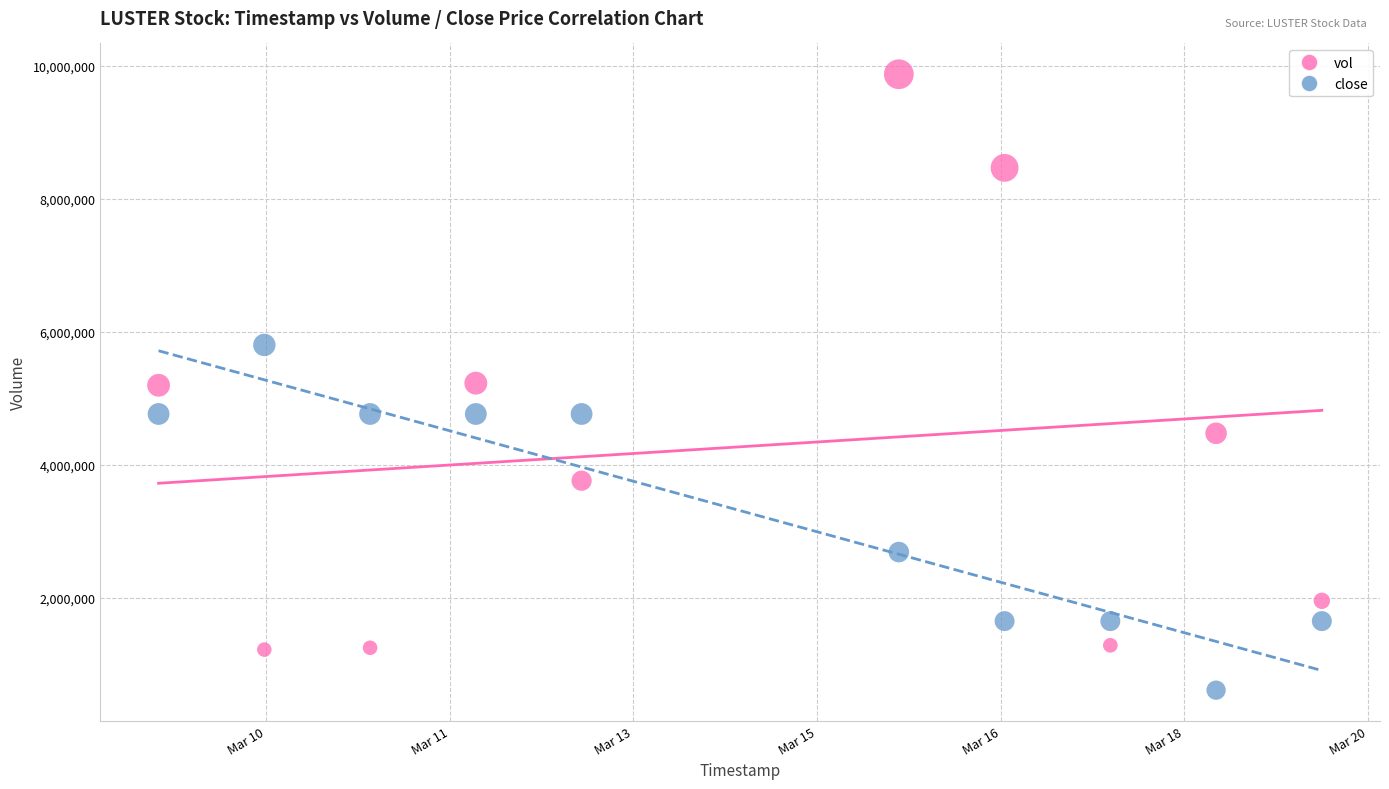

What are all the series names shown in the legend?

vol, close